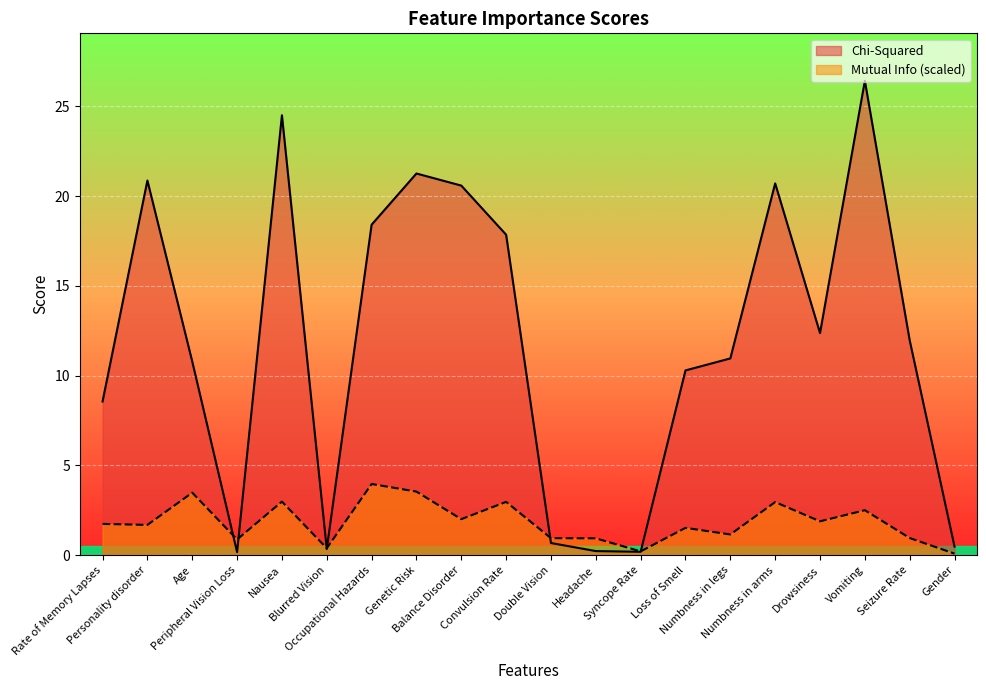

Between which two adjacent categories do Mutual Info and Chi-Squared first intersect?

Age and Peripheral Vision Loss